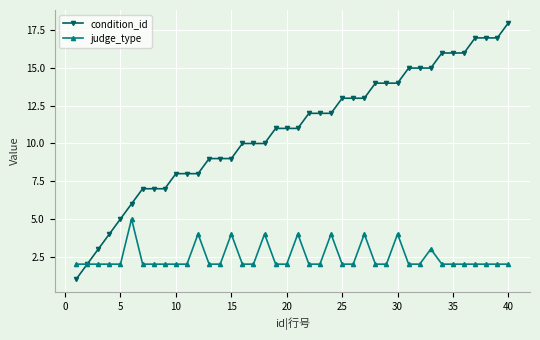

What is the greatest value displayed?

18